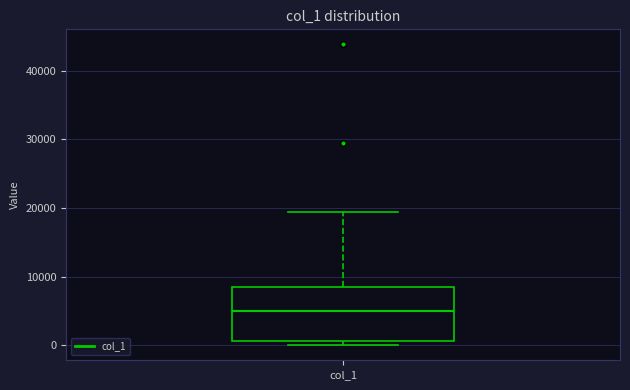

Read this box plot against the y-axis: the position of the median line, the range covered by the box, and the ends of both whiskers. The values are not printed on the chart, so give them approximately, as read against the axis.

median 5000, box 1000 to 8000, whiskers 0 to 19000